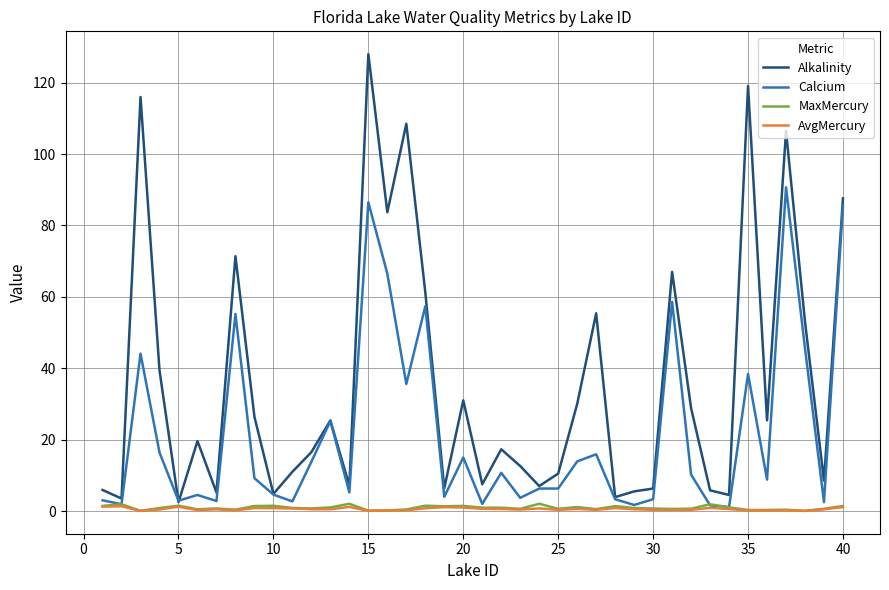

Which series has the largest range (max minus min)?

Alkalinity